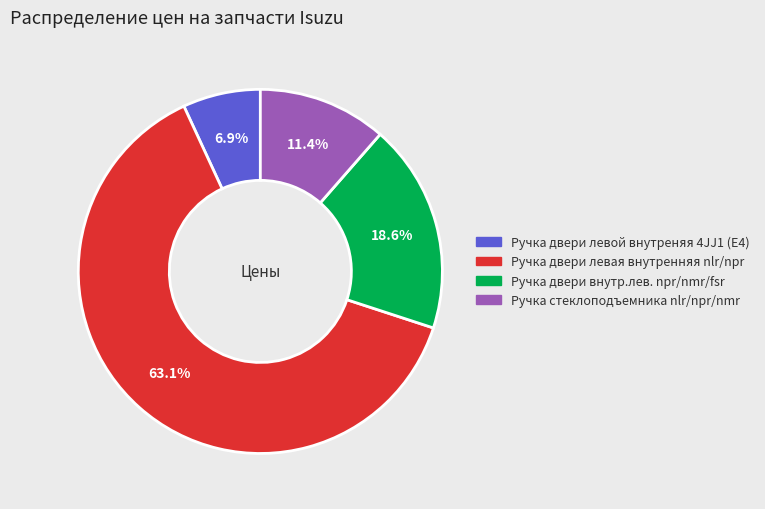

Is it true that Ручка двери левая внутренняя nlr/npr is 50% of the pie?

False